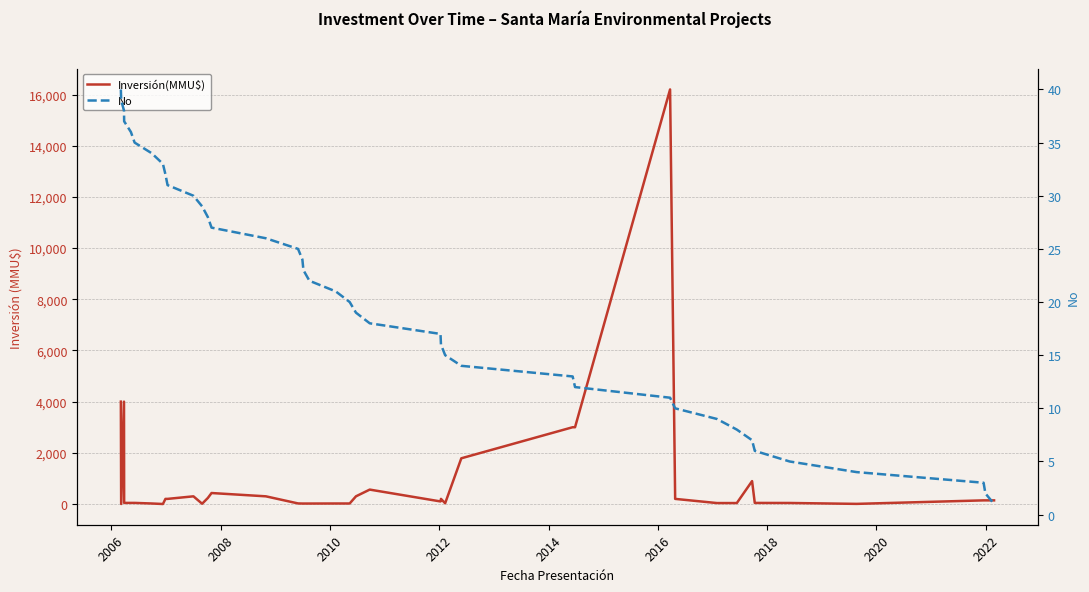

True or false: No has more than 0 interior local peaks.

False